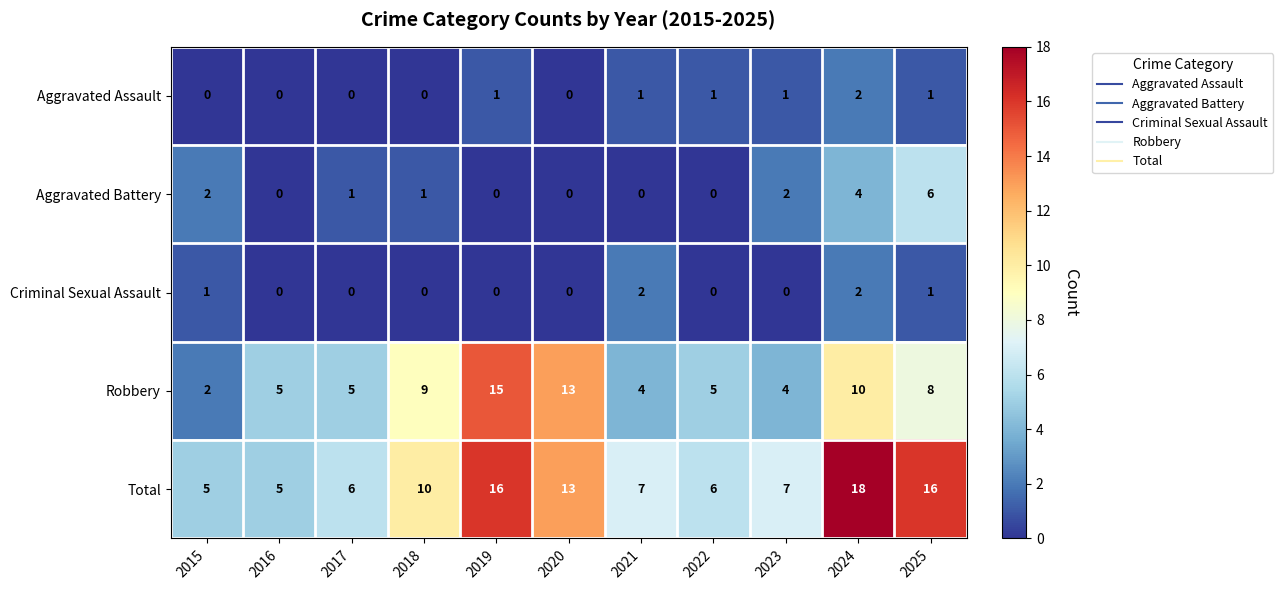

At which category is the sum across all series the highest?

2024